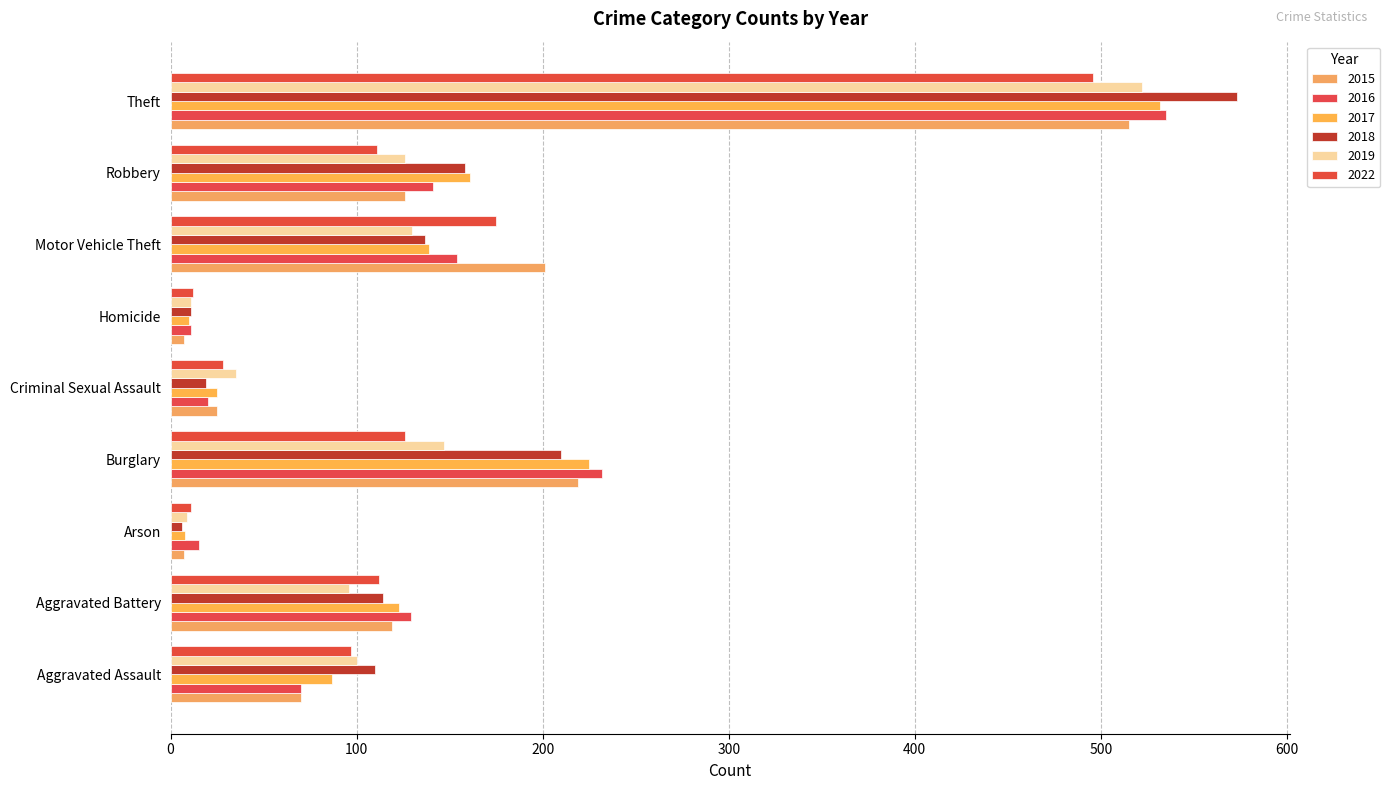

What is the highest value of the 2017 series?

532